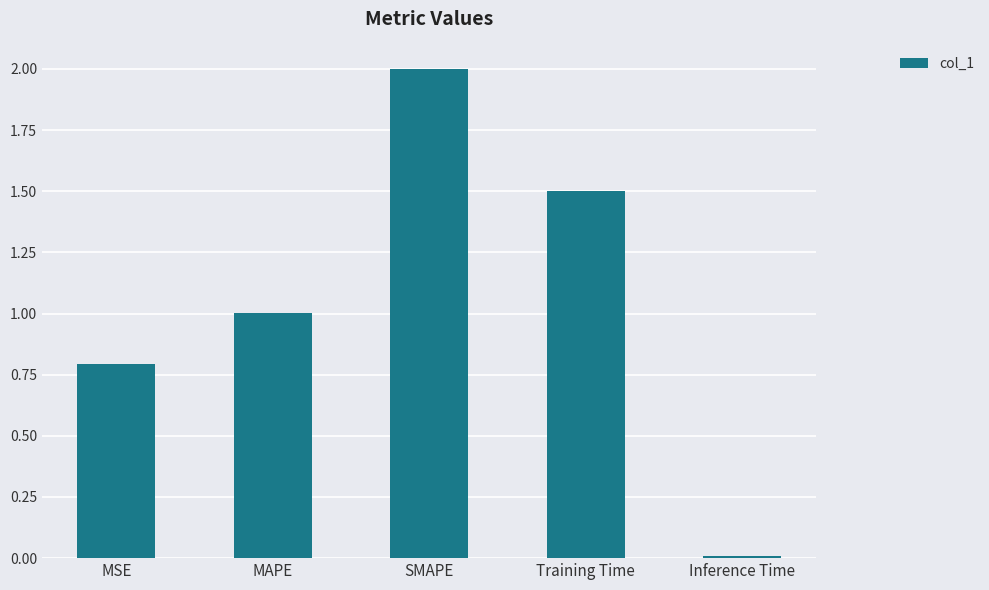

How many bars are there in total?

5